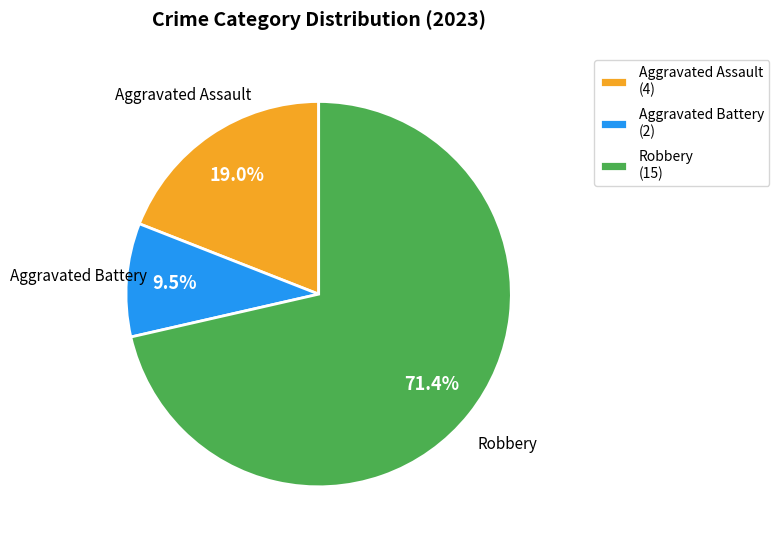

What is the smallest slice in the pie chart?

Aggravated Battery (2)